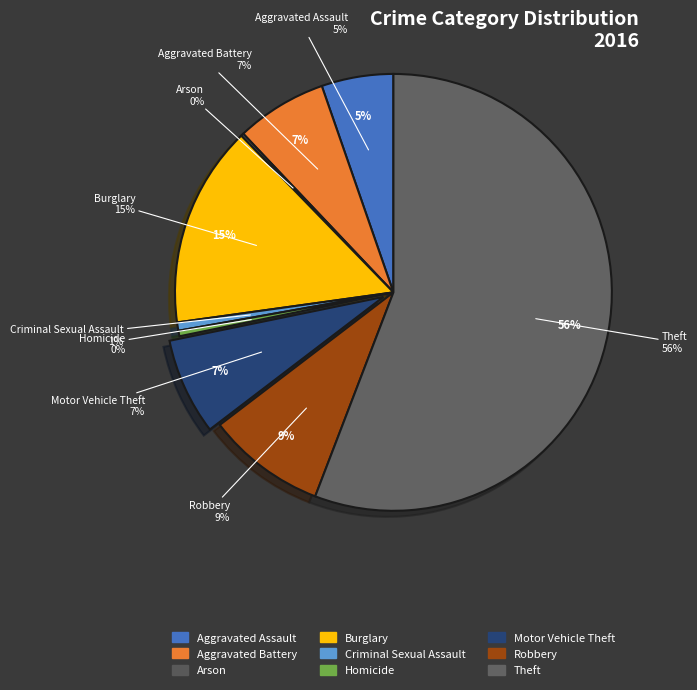

What is the ratio of the value at Criminal Sexual Assault to the value at Robbery?

0.1